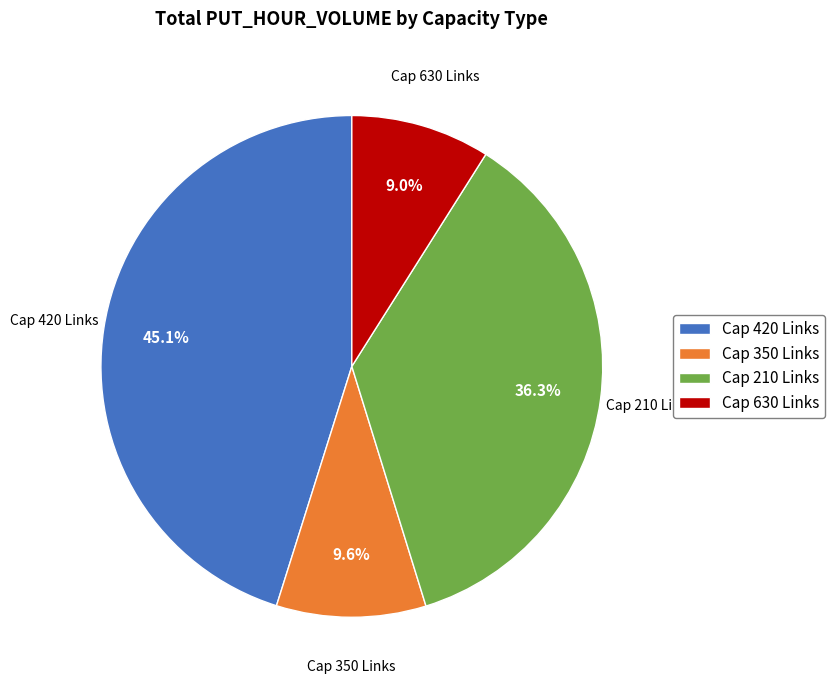

How much of the chart is everything except Cap 210 Links?

63.7%